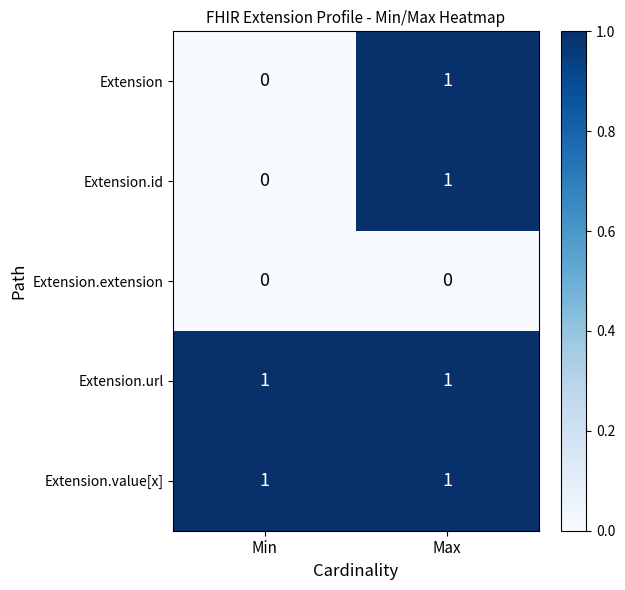

At which category is the sum across all series the highest?

Max